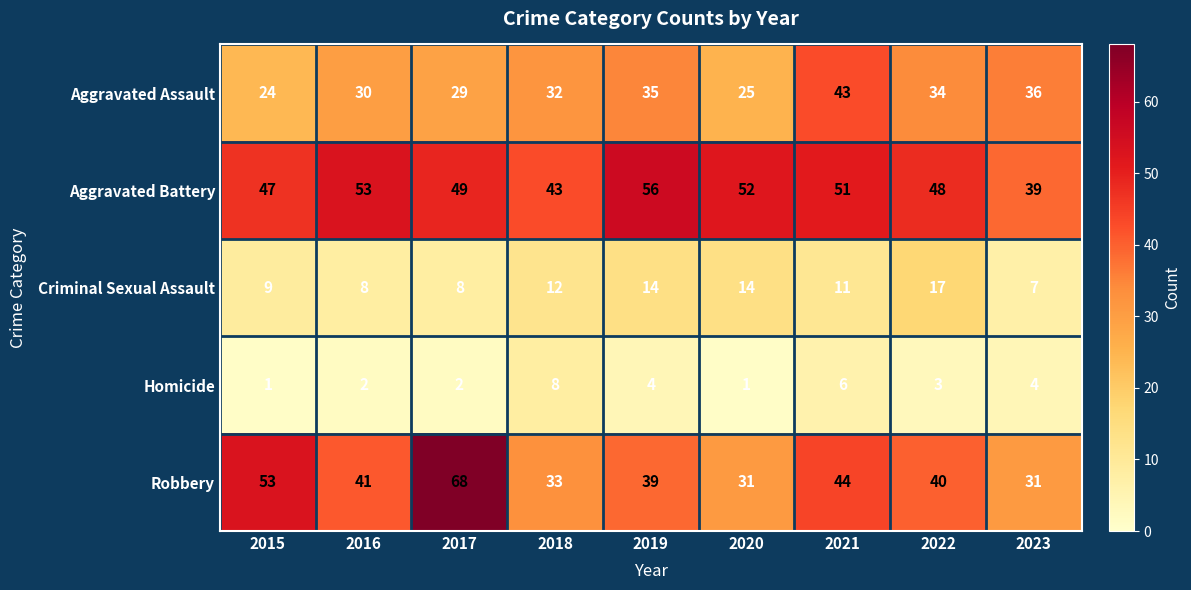

Where is Aggravated Battery nearest to the value 47?

2015